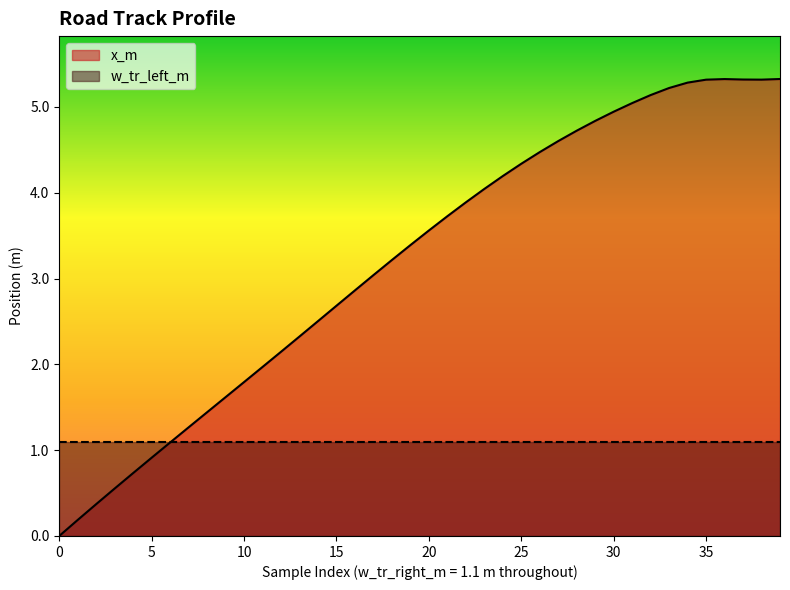

What is the difference between the second highest and minimum values?

5.3